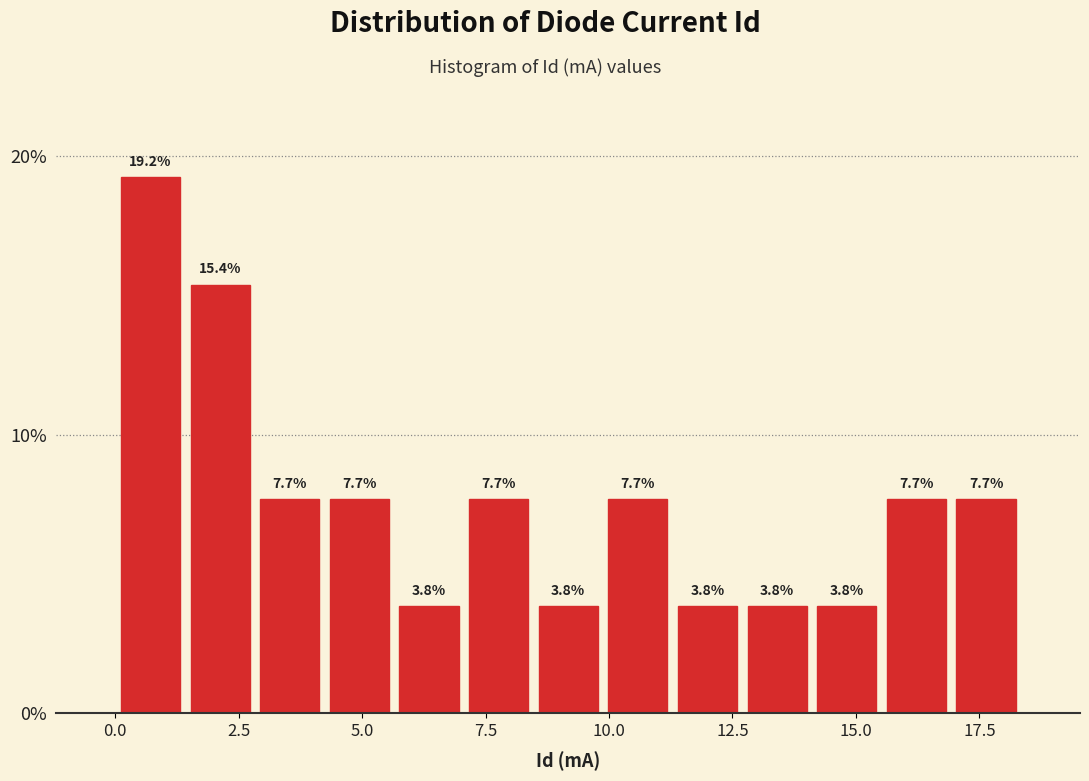

Around what value on the x-axis is the tallest bar? Give the approximate position of its centre, as read against the axis.

0.5